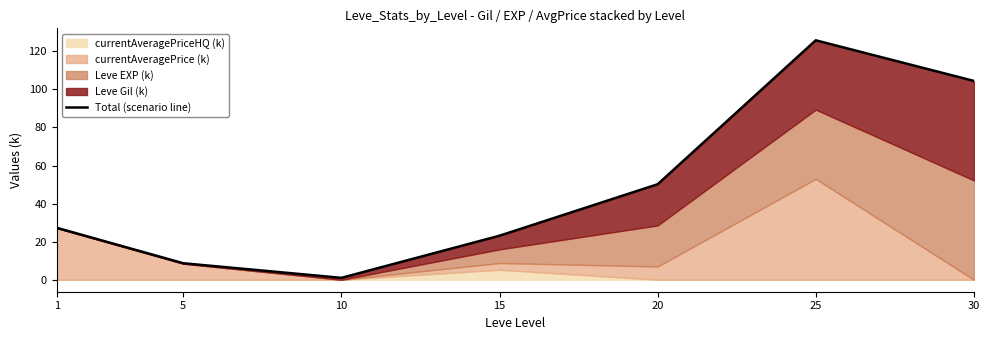

How many lines are shown in the chart?

1